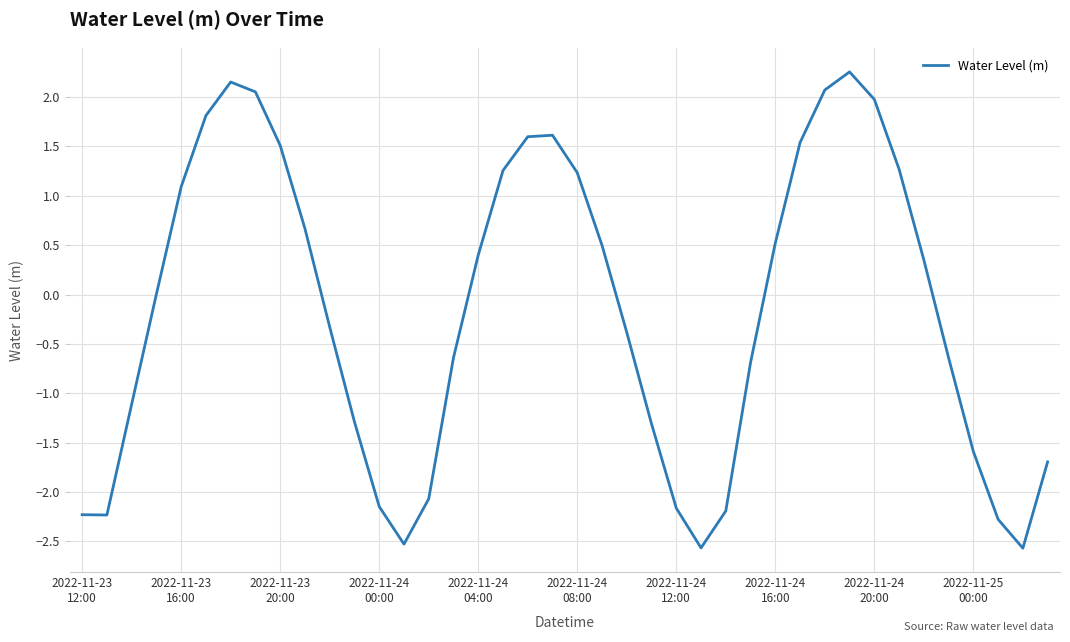

Does the chart have visible grid lines?

Yes